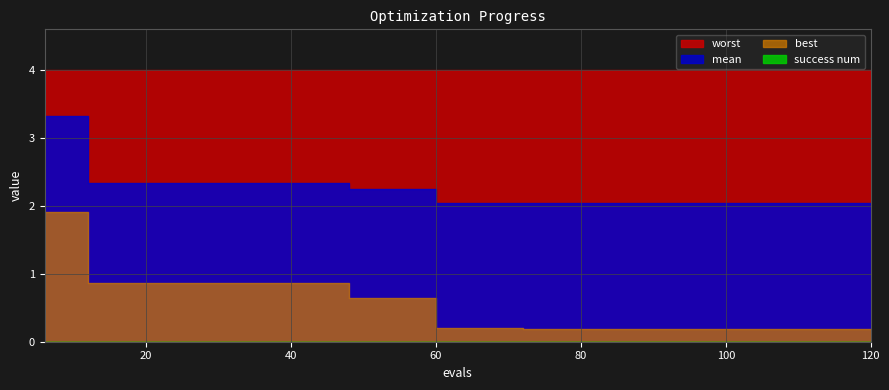

Reading left to right, extract all data points from this chart.

worst: 6=4.0	12=4.0	18=4.0	24=4.0	30=4.0	36=4.0	42=4.0	48=4.0	54=4.0	60=4.0	66=4.0	72=4.0	78=4.0	84=4.0	90=4.0	96=4.0	102=4.0	108=4.0	114=4.0	120=4.0
mean: 6=3.3	12=2.3	18=2.3	24=2.3	30=2.3	36=2.3	42=2.3	48=2.2	54=2.2	60=2.0	66=2.0	72=2.0	78=2.0	84=2.0	90=2.0	96=2.0	102=2.0	108=2.0	114=2.0	120=2.0
best: 6=1.9	12=0.9	18=0.9	24=0.9	30=0.9	36=0.9	42=0.9	48=0.6	54=0.6	60=0.2	66=0.2	72=0.2	78=0.2	84=0.2	90=0.2	96=0.2	102=0.2	108=0.2	114=0.2	120=0.2
success num: 6=0.0	12=0.0	18=0.0	24=0.0	30=0.0	36=0.0	42=0.0	48=0.0	54=0.0	60=0.0	66=0.0	72=0.0	78=0.0	84=0.0	90=0.0	96=0.0	102=0.0	108=0.0	114=0.0	120=0.0